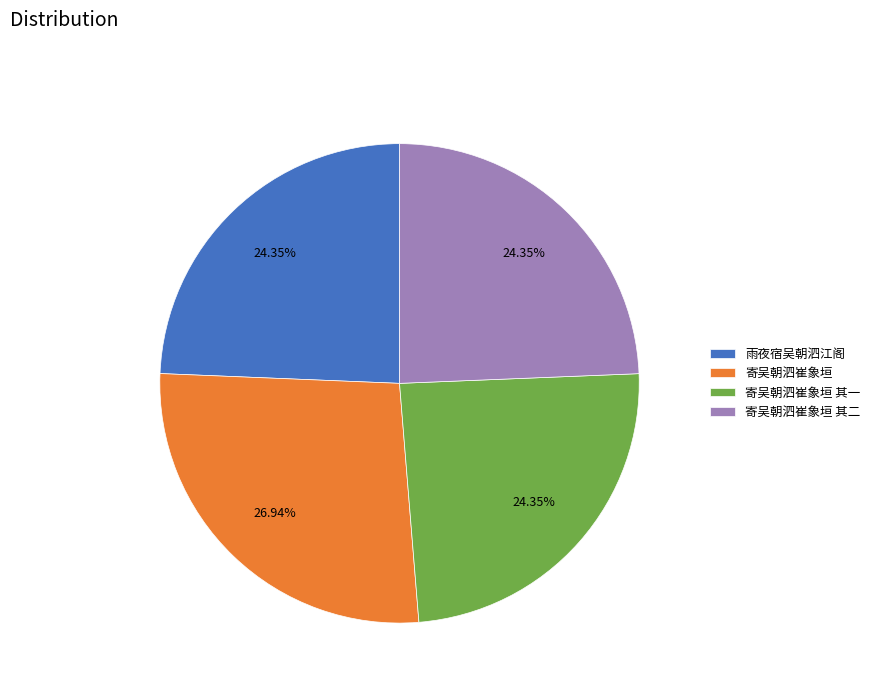

Which category has the biggest portion of the pie?

寄吴朝泗崔象垣